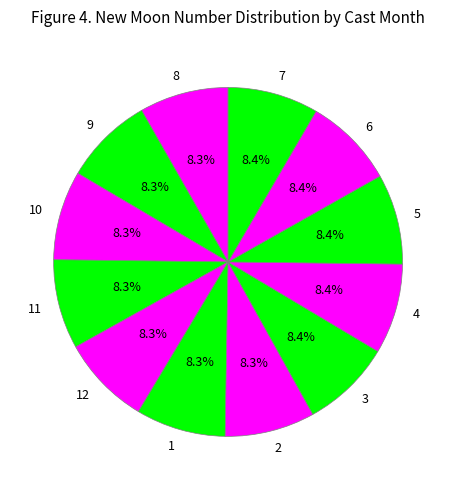

How many segments does this pie chart have?

12